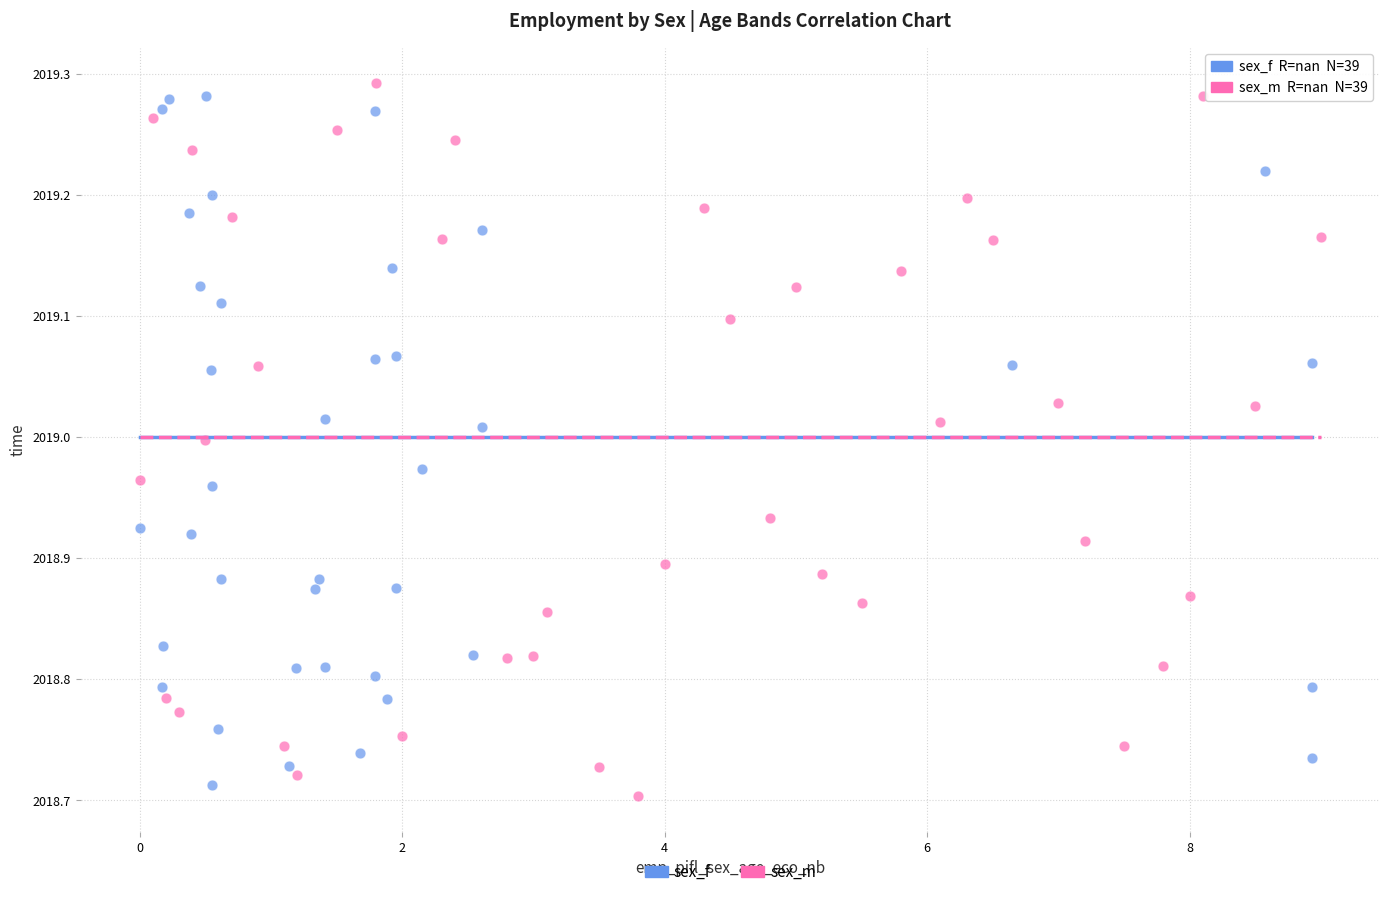

Which series contains the highest Y value?

sex_m